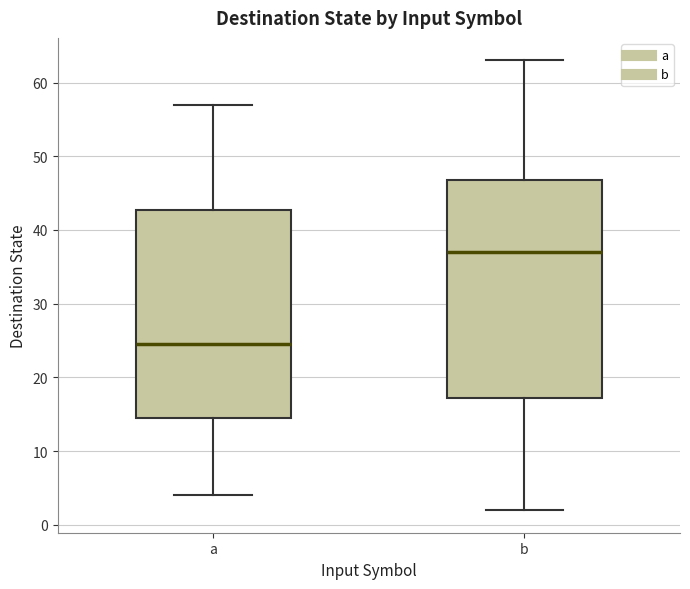

Reading left to right, read every box against the y-axis: the position of its median line, the range the box covers, and the ends of its whiskers. The values are not printed on the chart, so give them approximately, as read against the axis.

a: median 25, box 15 to 43, whiskers 4 to 57
b: median 37, box 17 to 47, whiskers 2 to 63